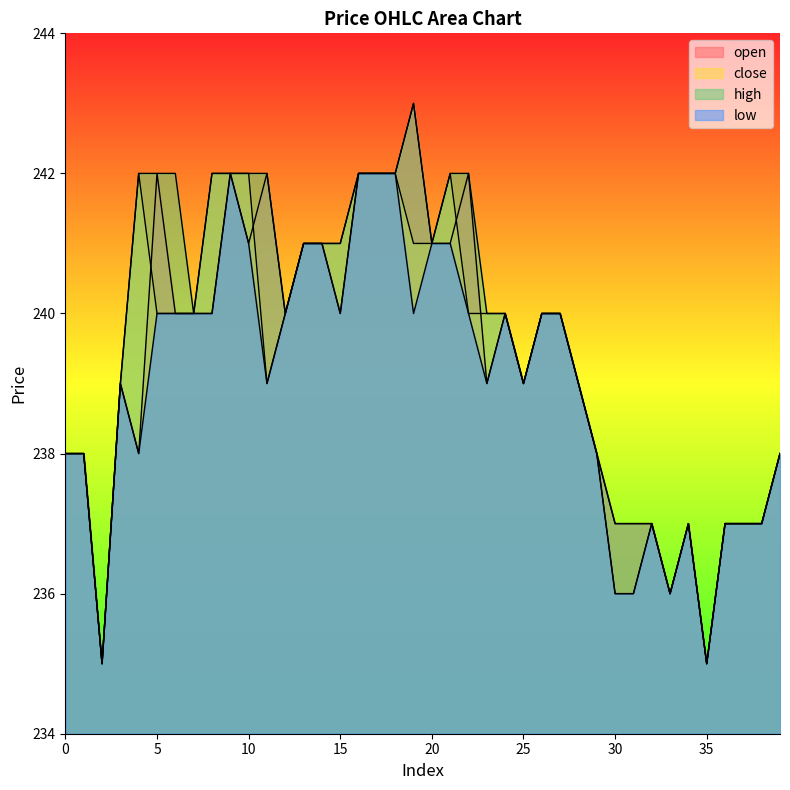

What is the value of the close point at the 32nd from the left?

236